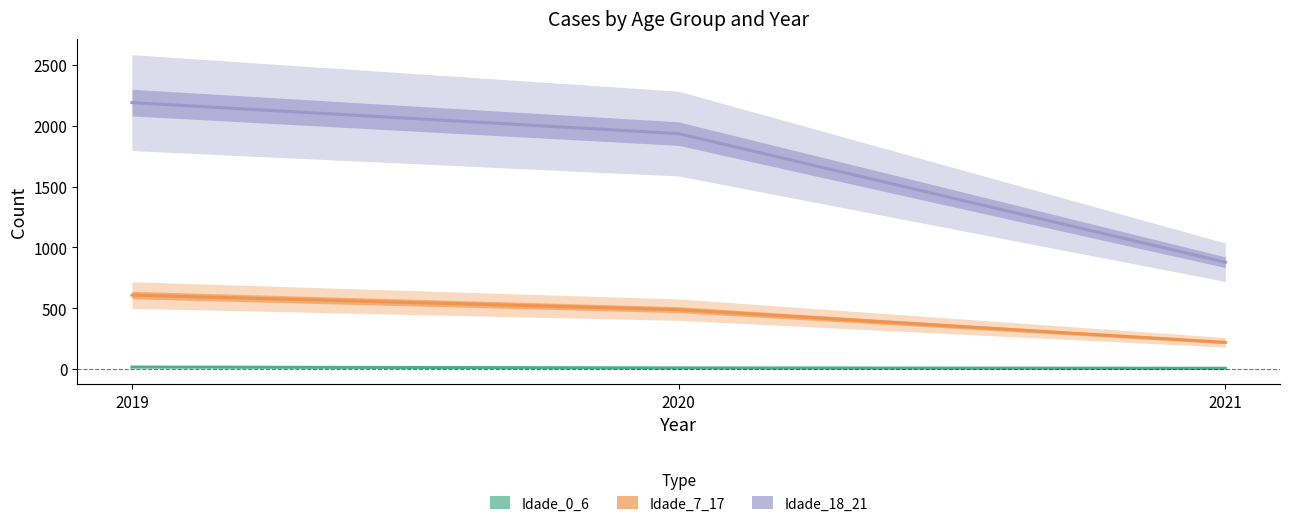

How many Idade_7_17 values are between 219 and 608?

3